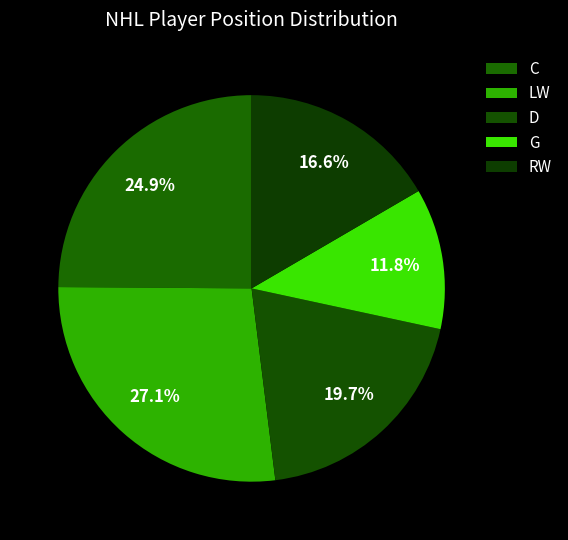

Rank the categories by value from highest to lowest.

LW, C, D, RW, G